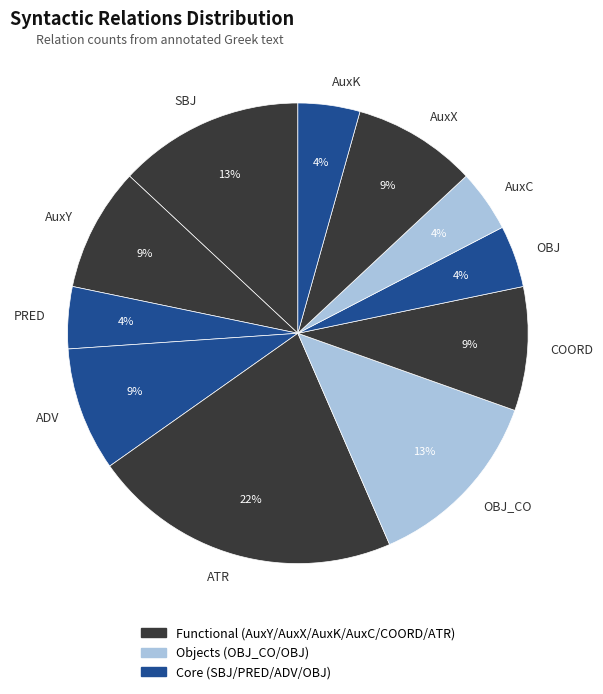

What percentage is the ATR slice, to the nearest percent?

22%